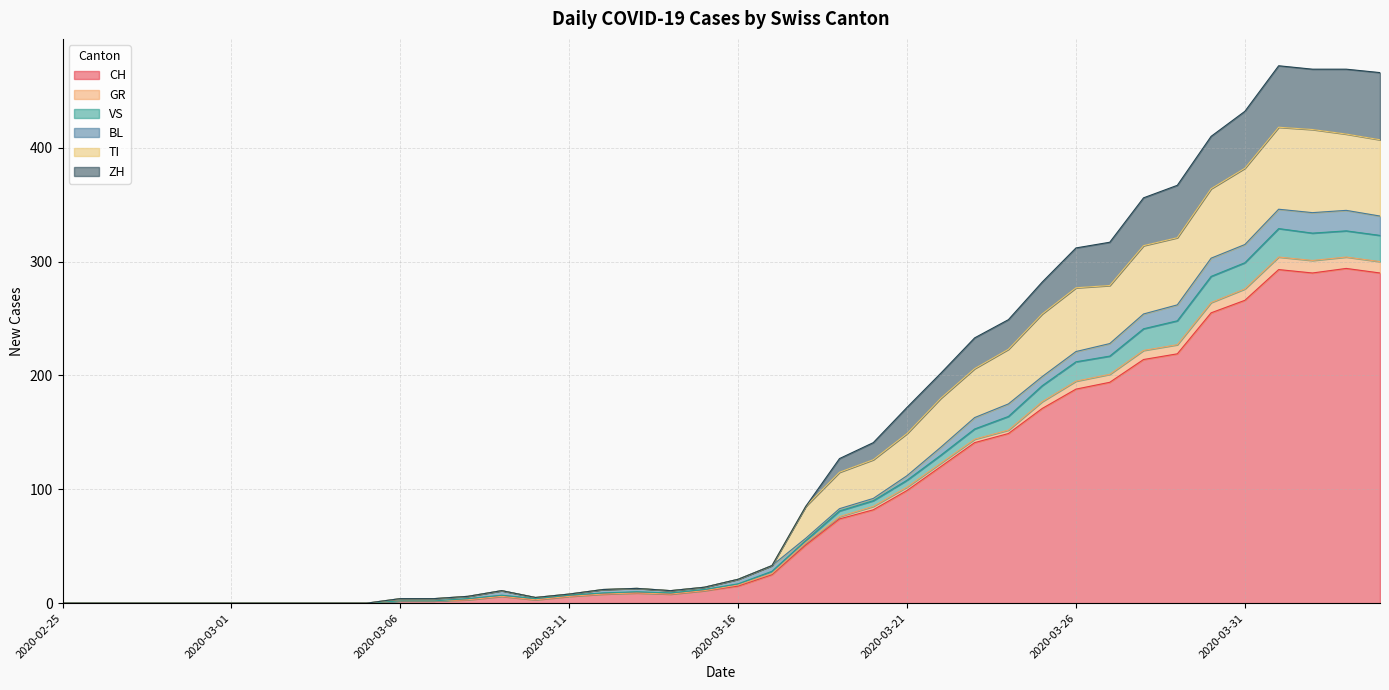

What are all the series names shown in the legend?

CH, GR, VS, BL, TI, ZH